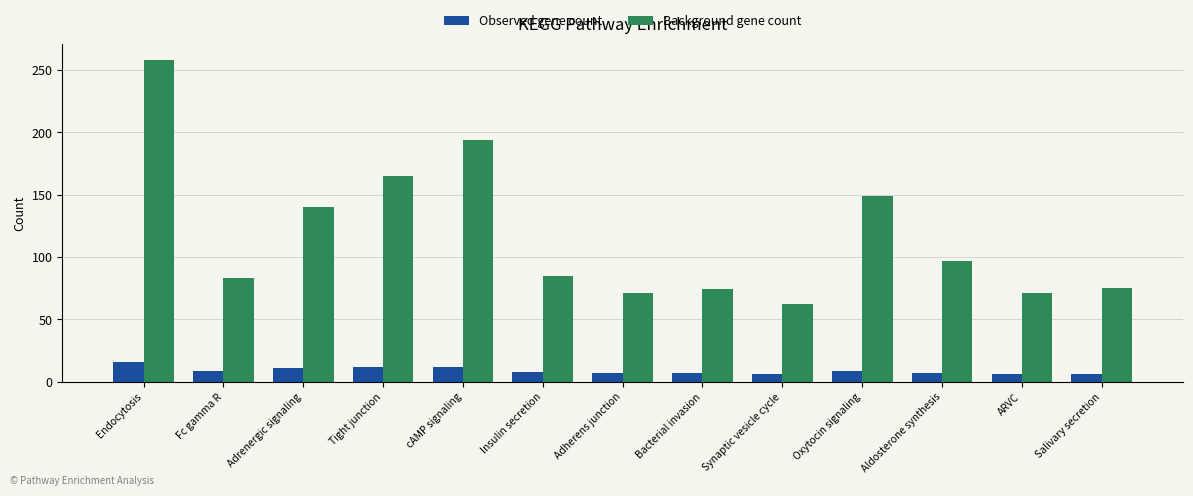

At how many categories does at least one series exceed 214?

1